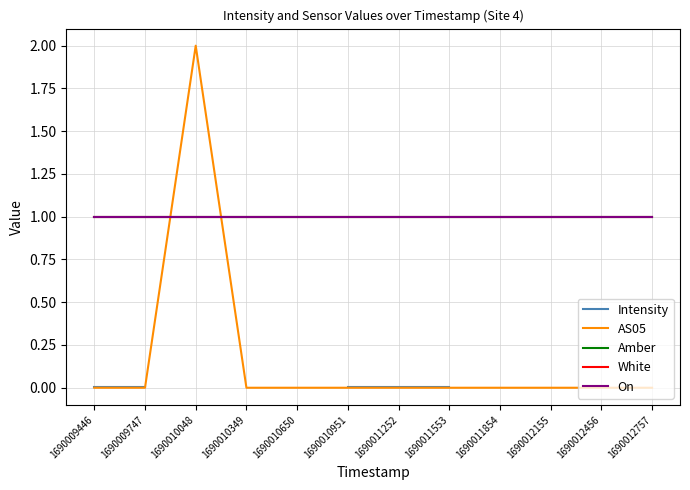

Where do AS05 and White first cross each other?

1690009747 and 1690010048